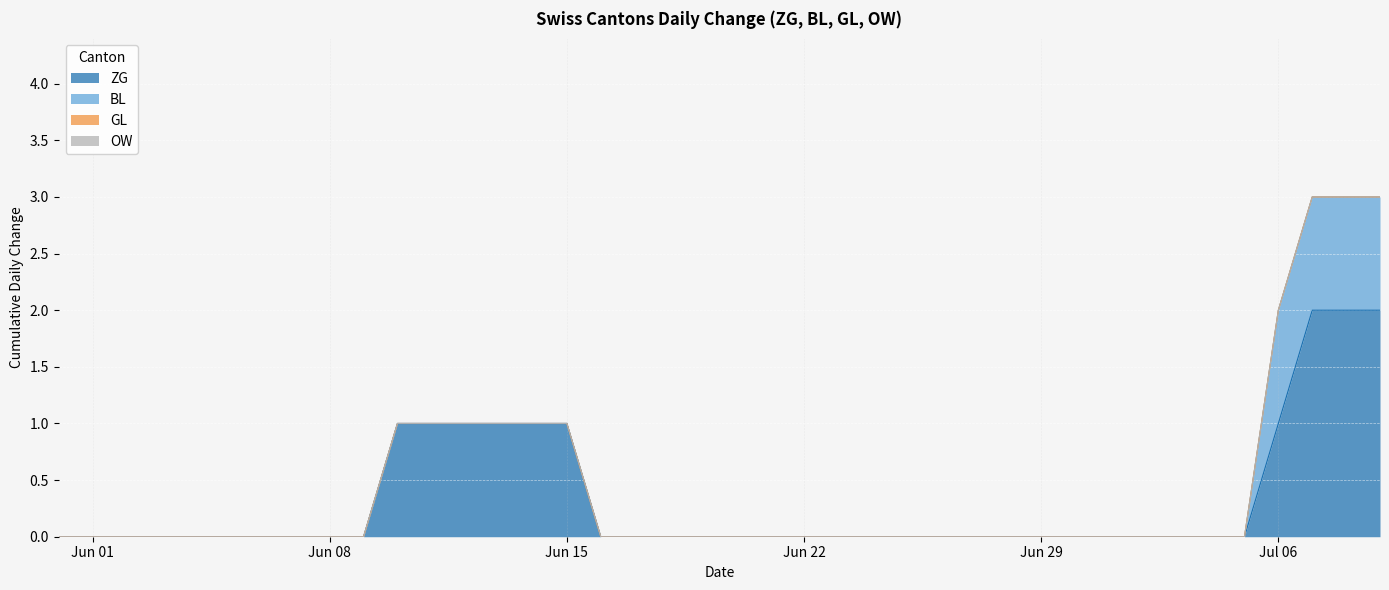

What is the spread (max minus min) of values at 2020-06-14?

1